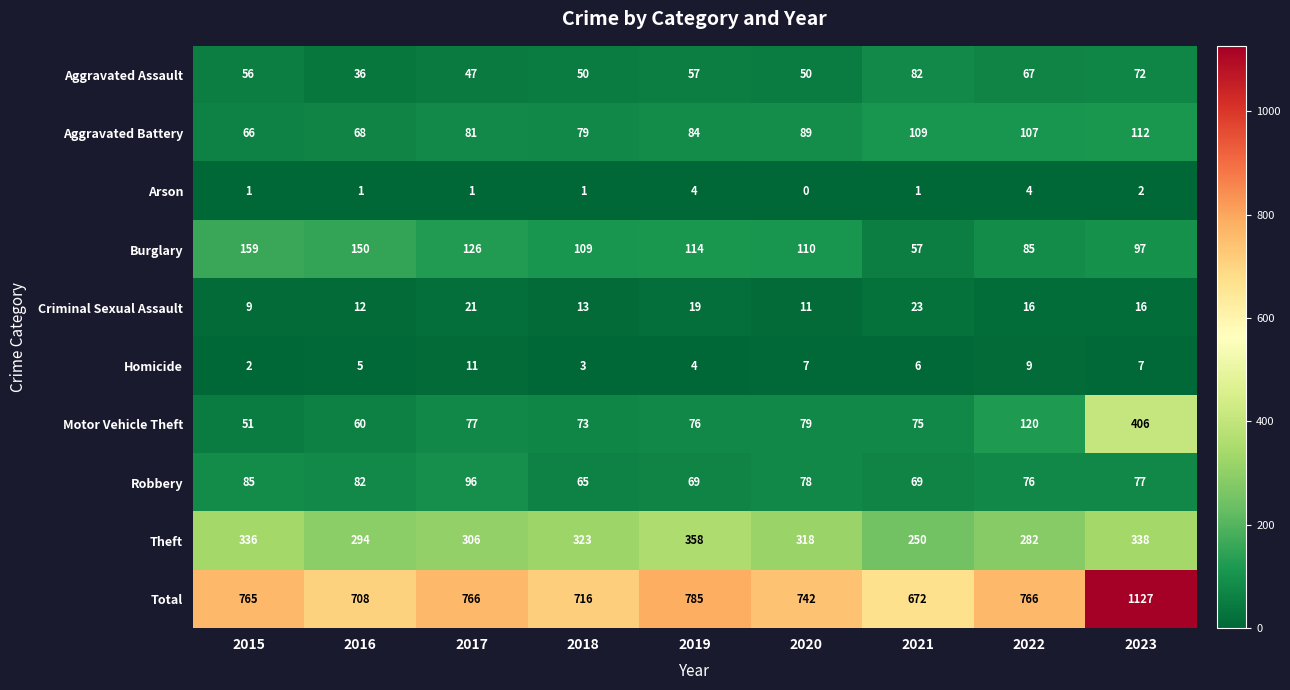

Which category has the highest value across all series?

2023